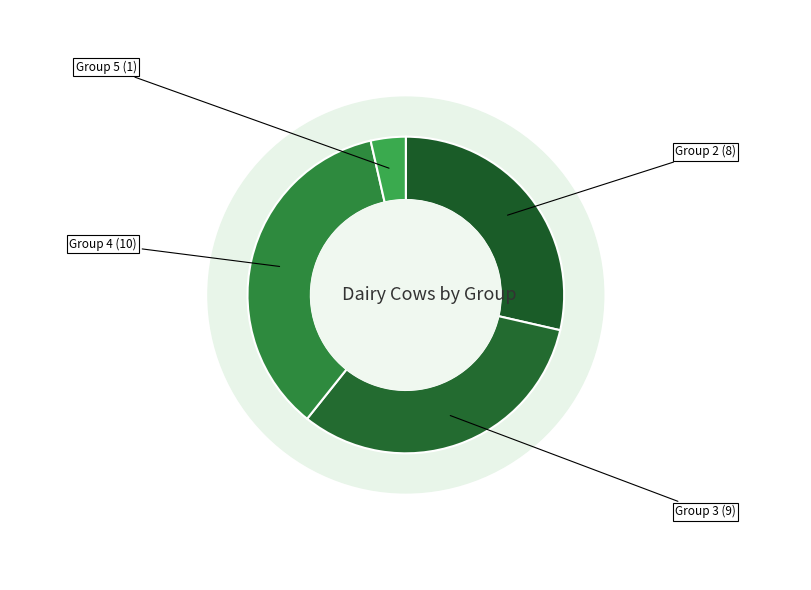

The Group 5 slice represents 1% of the pie. True or false?

False